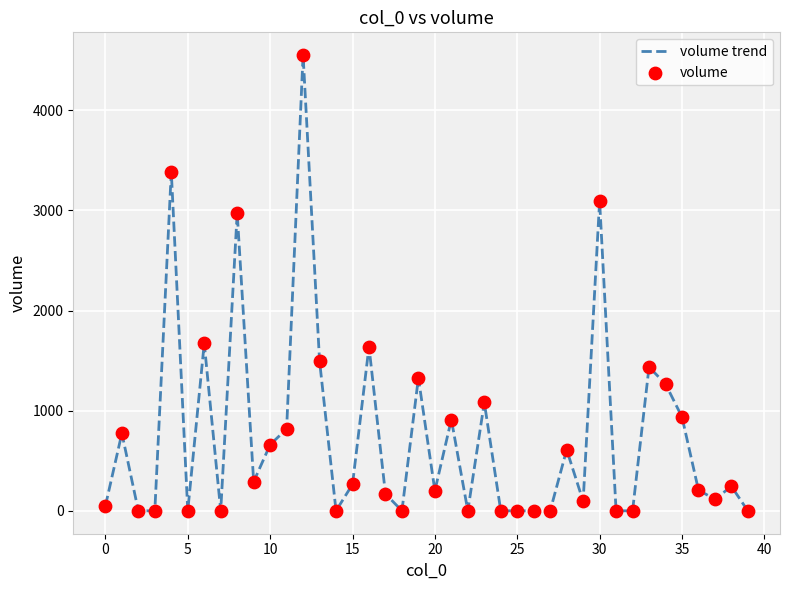

What is the maximum value shown in the chart?

4550.2